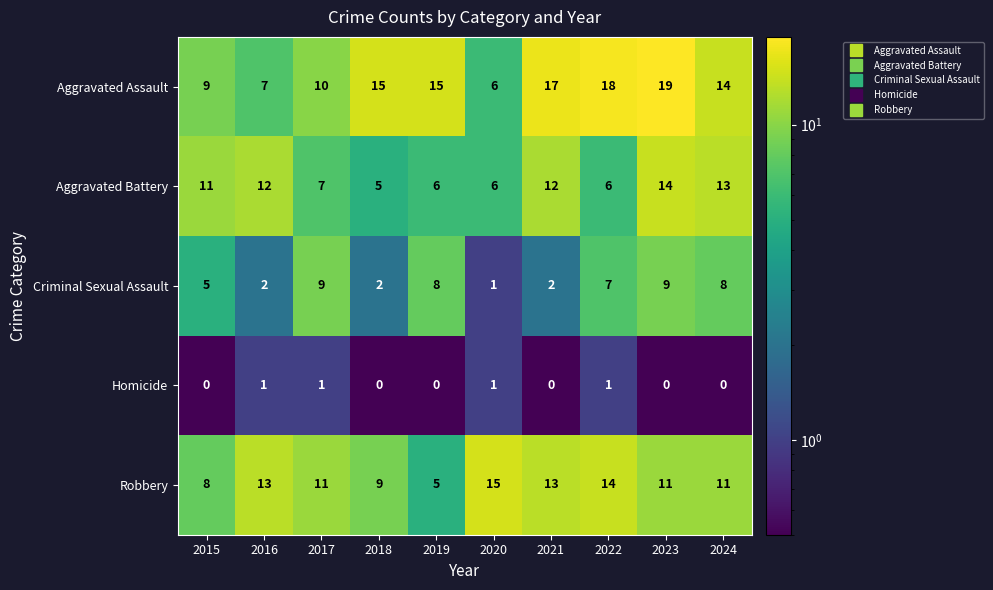

What is the spread (max minus min) of values at 2023?

19